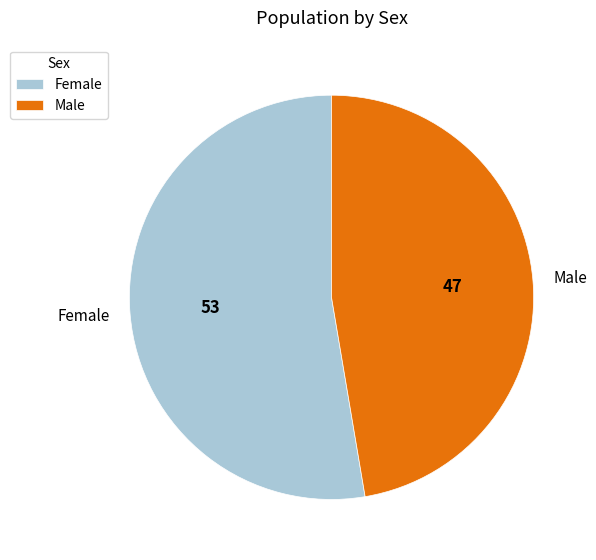

Count the number of slices in the pie.

2